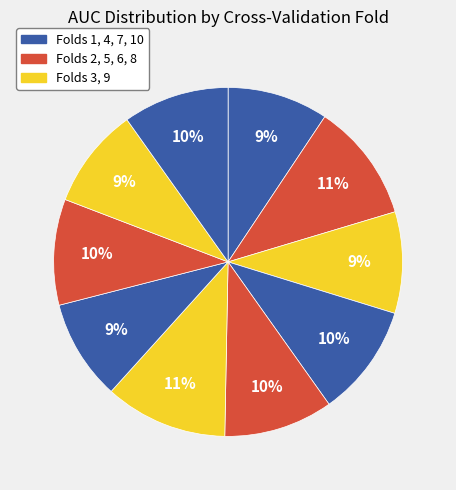

To the nearest percent, what is the difference between the largest and smallest slice percentages?

2%